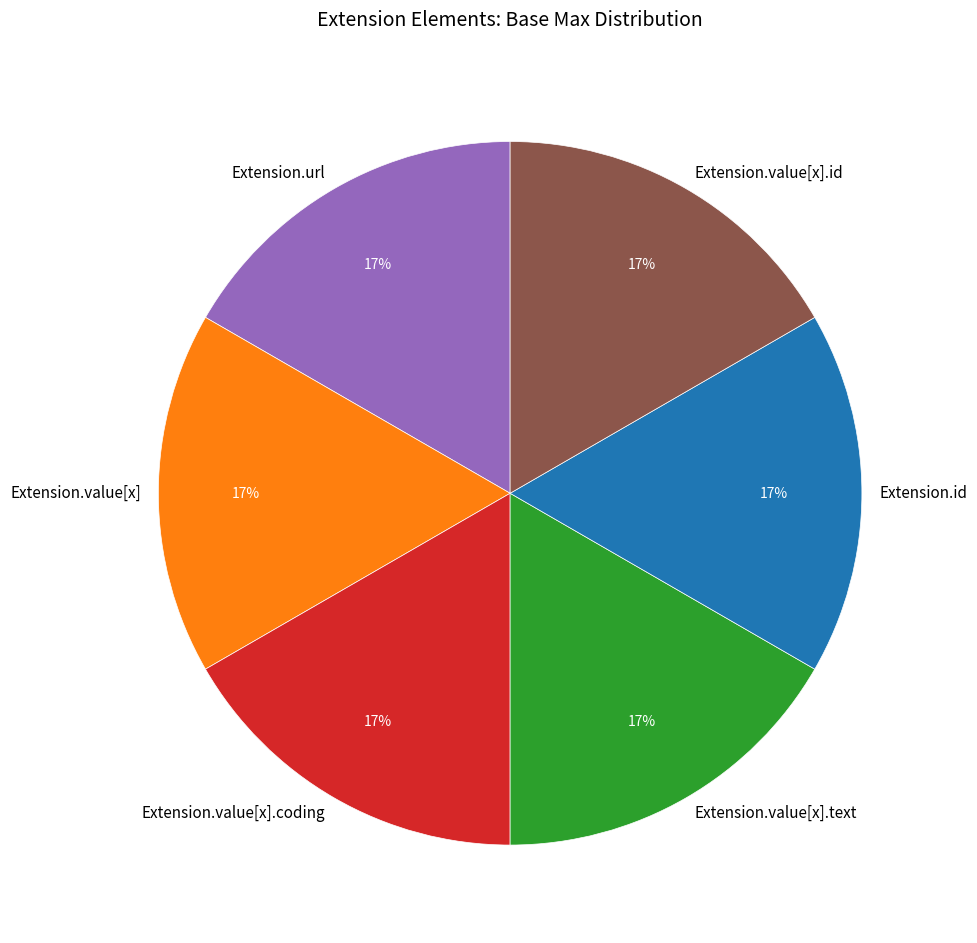

How many slices are in this pie chart?

6